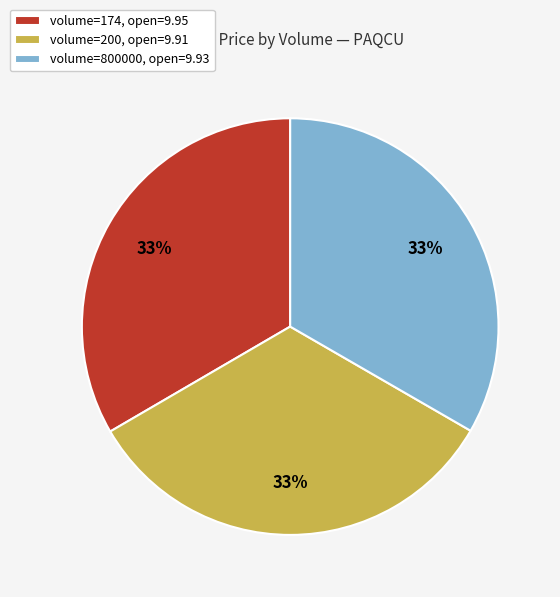

Approximately how many times larger is the value at volume=200, open=9.91 compared to volume=800000, open=9.93?

1.0